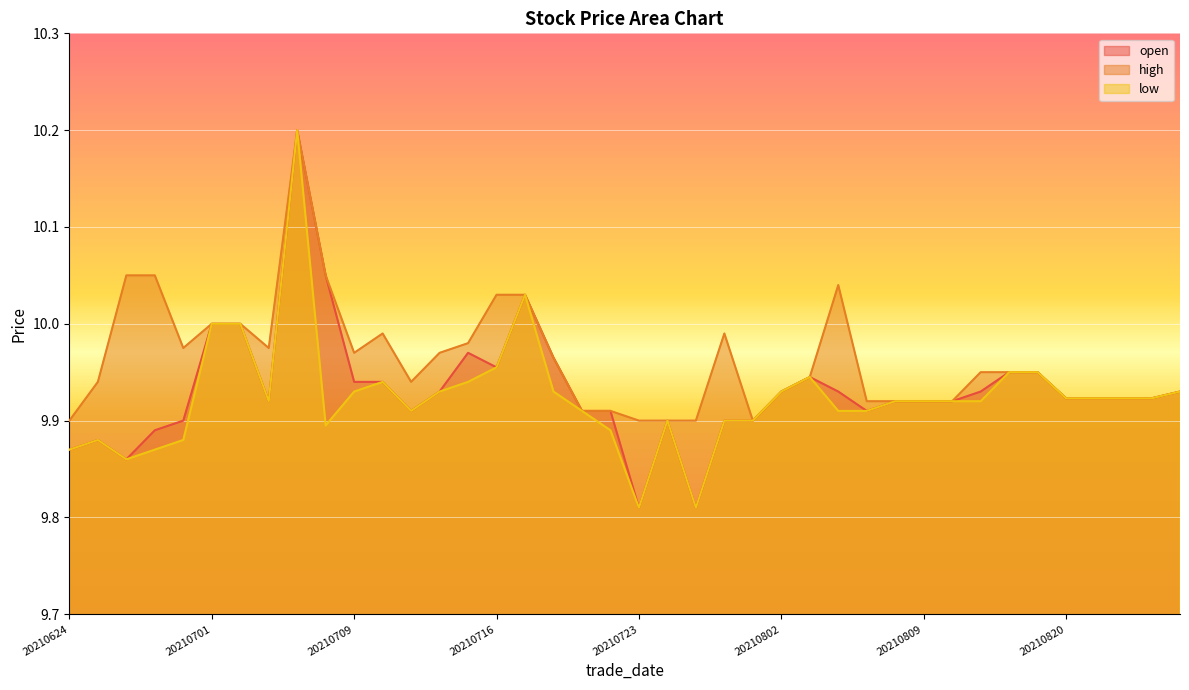

What are all the series names shown in the legend?

open, high, low